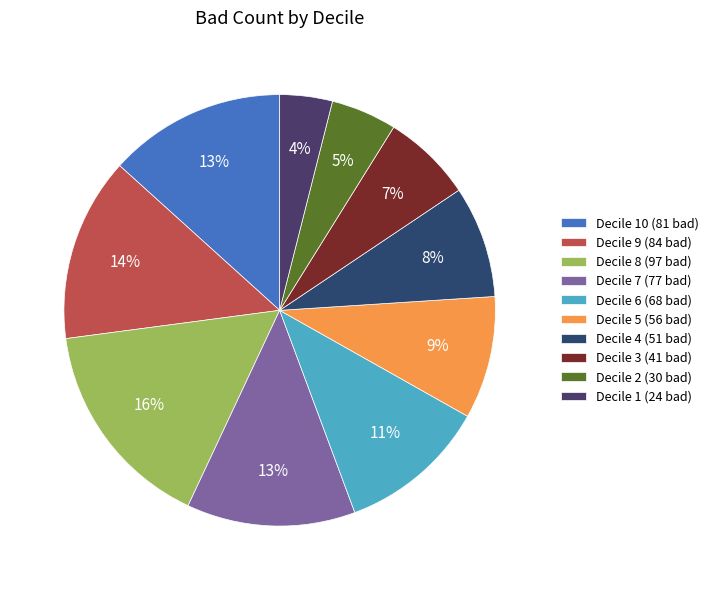

Count the number of slices in the pie.

10